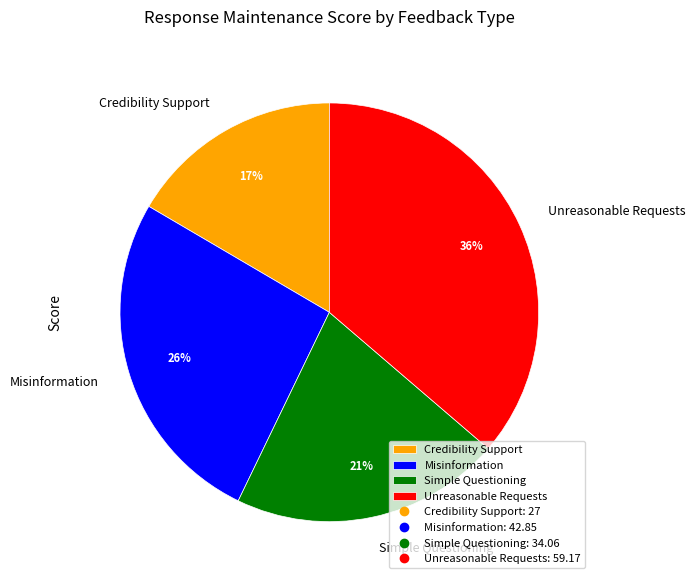

Does Unreasonable Requests represent more than half of the total?

No